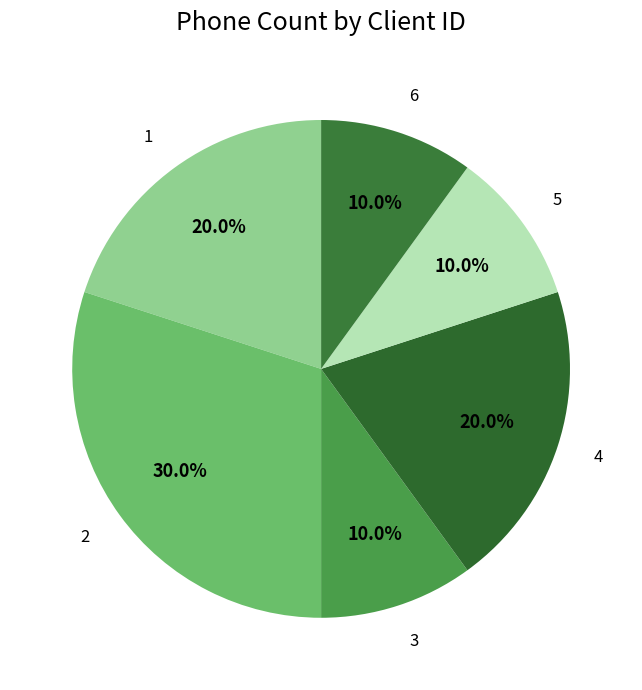

Does 6 represent more than half of the total?

No